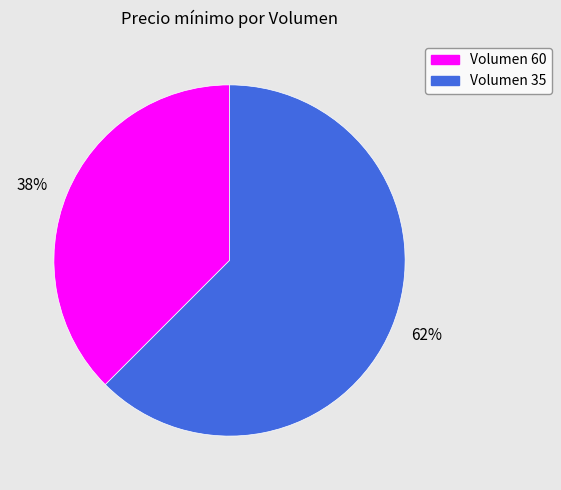

Which category has the biggest portion of the pie?

Volumen 35